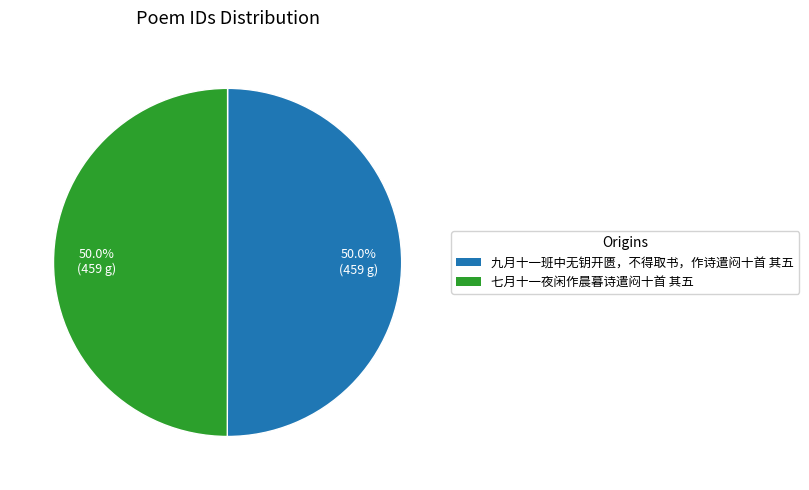

To the nearest percent, what percentage of the pie is 九月十一班中无钥开匮，不得取书，作诗遣闷十首 其五?

50%